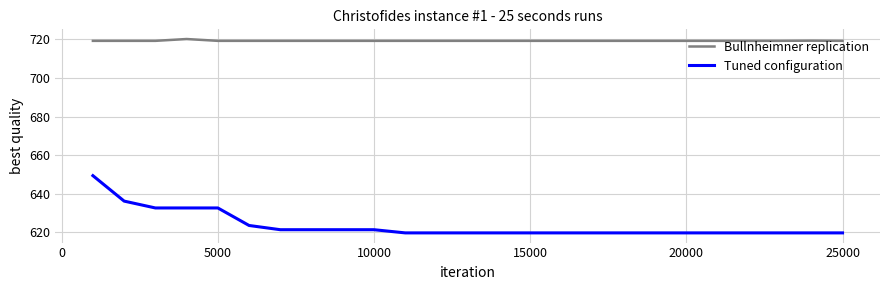

Does the chart display data point markers on the line(s)?

No